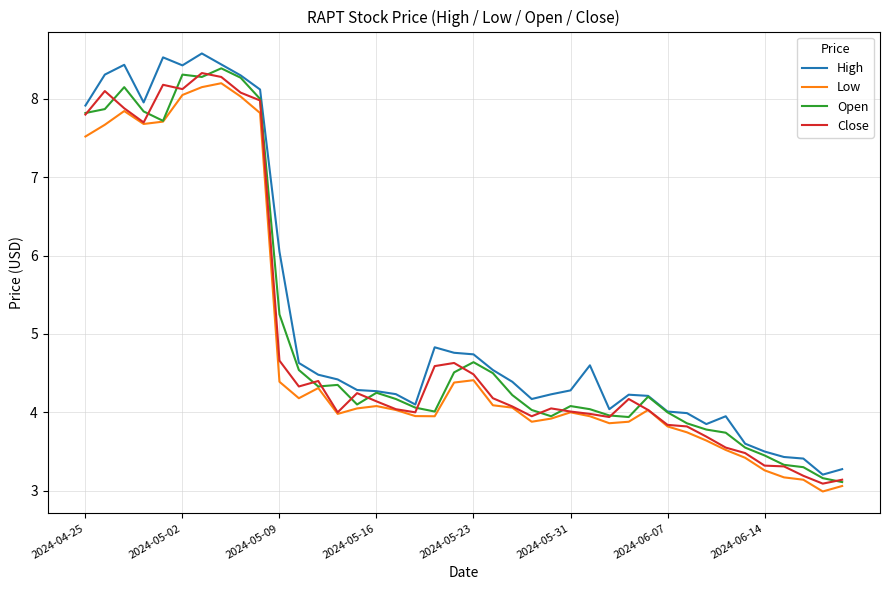

What is the highest value of the High series?

8.6